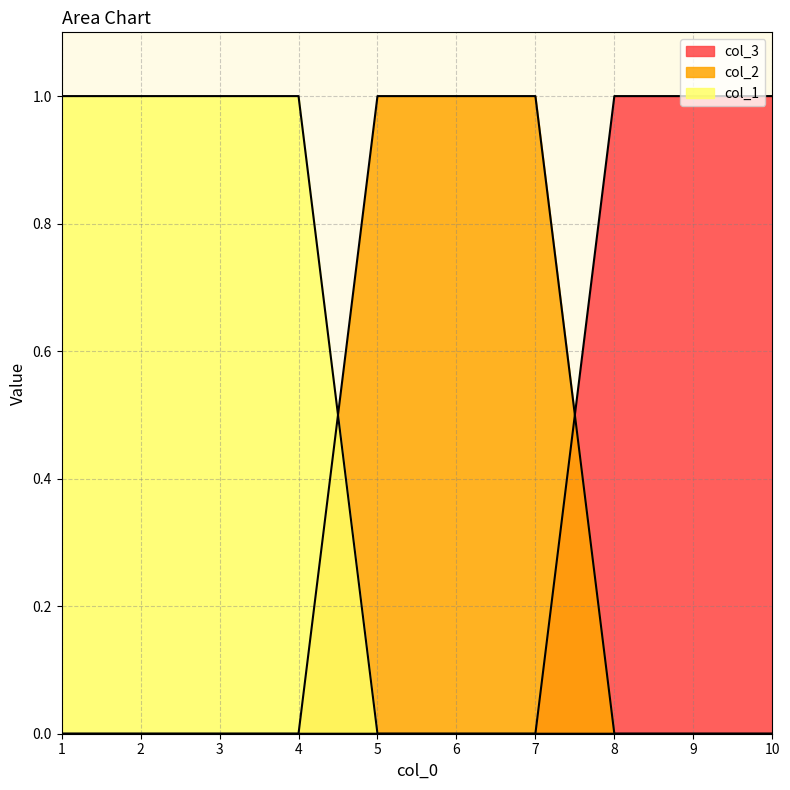

How many data points in col_3_line are above 0?

3